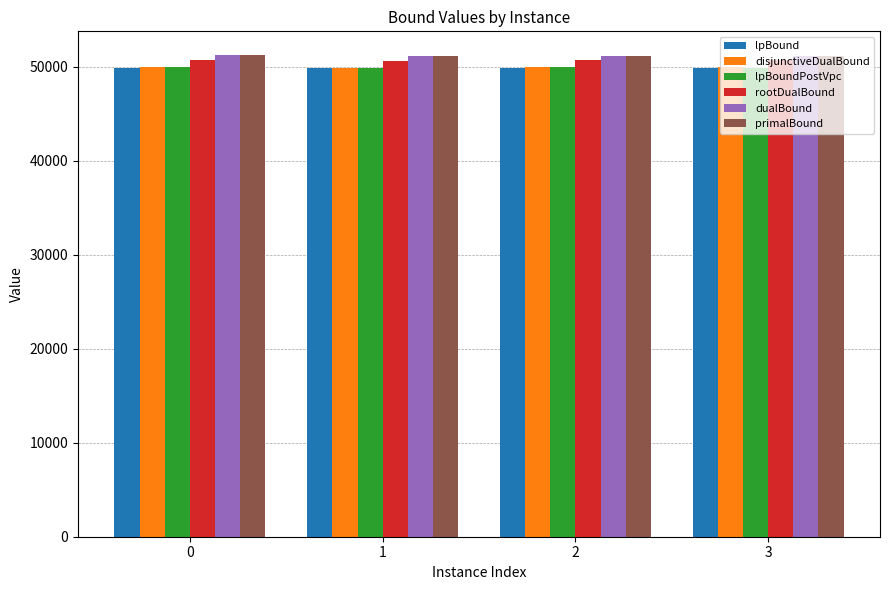

What is the smallest value displayed?

49822.5